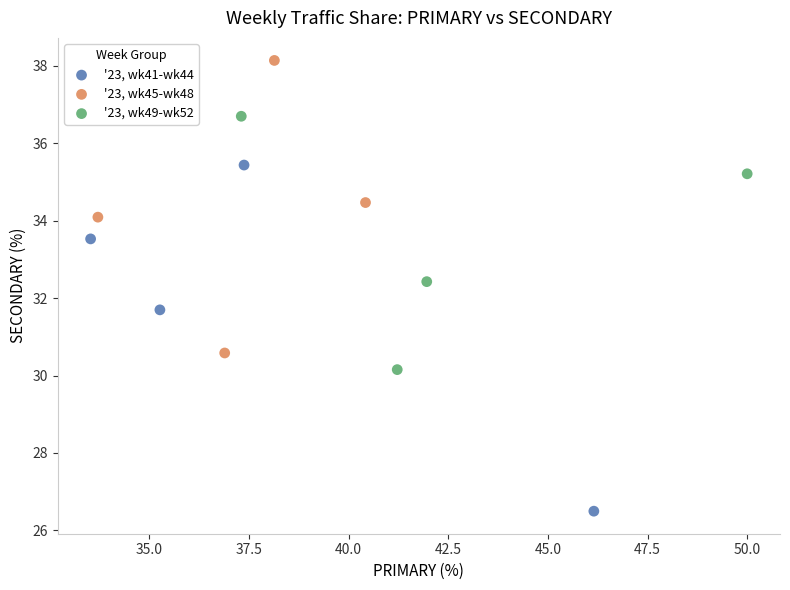

Which series has the widest spread of Y values?

'23, wk41-wk44